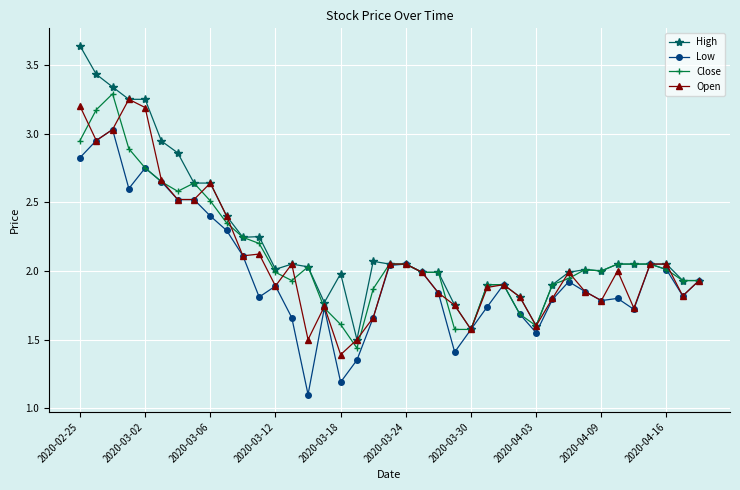

Which series has the widest spread of values?

High